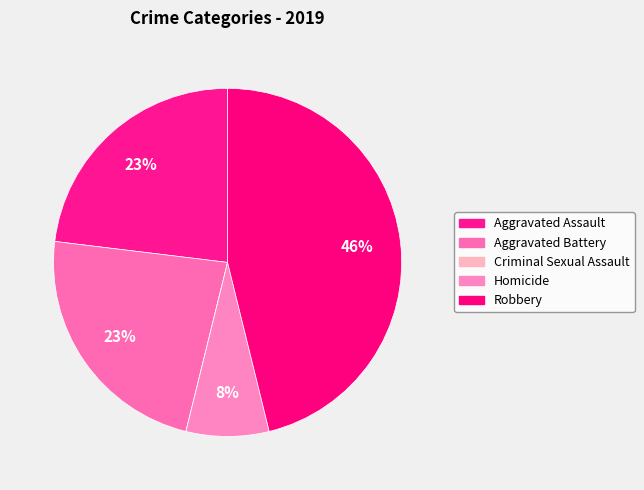

What is the smallest slice in the pie chart?

Homicide